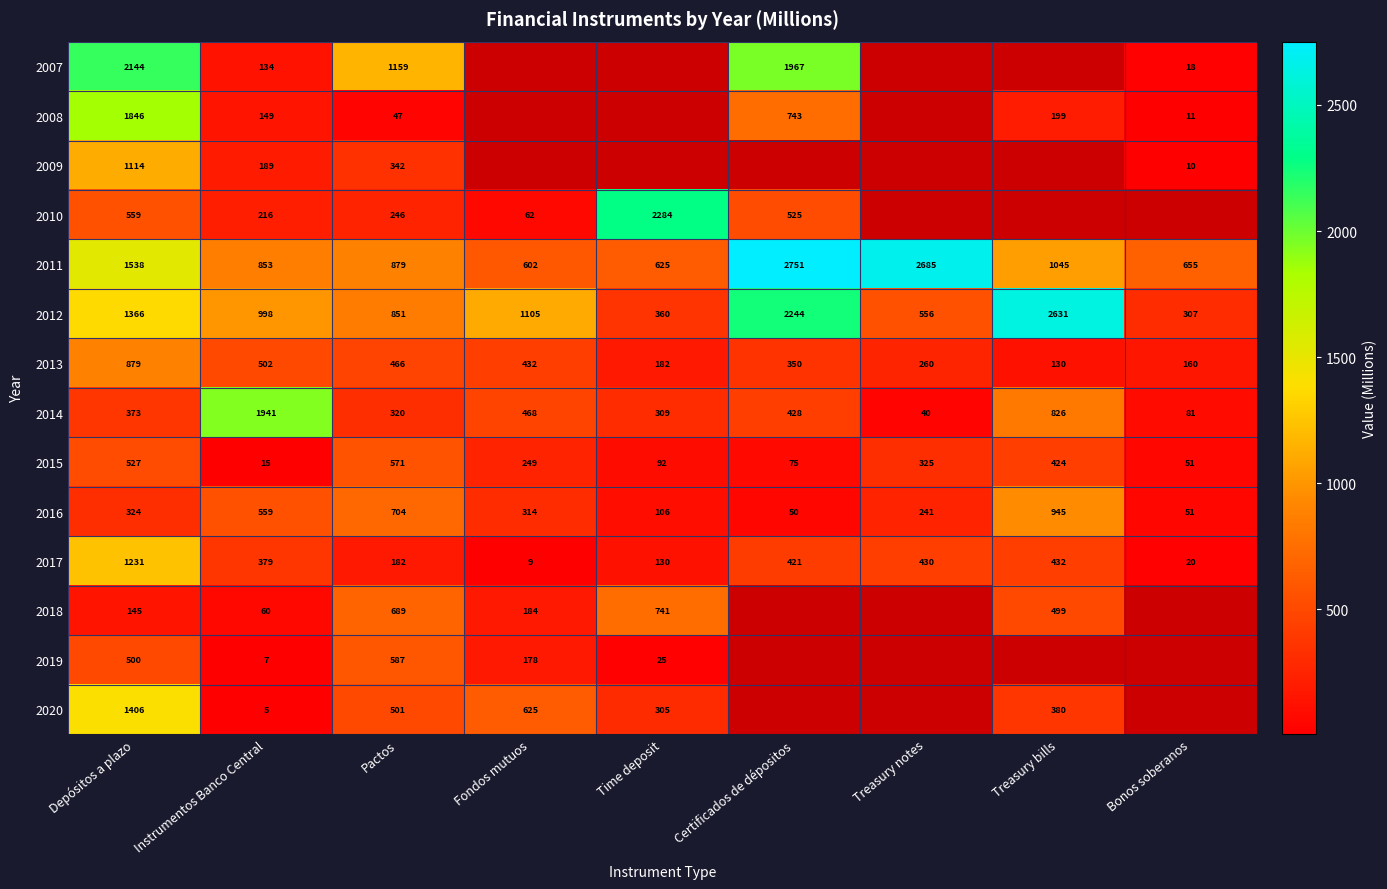

At how many categories does at least one series exceed 2084?

5